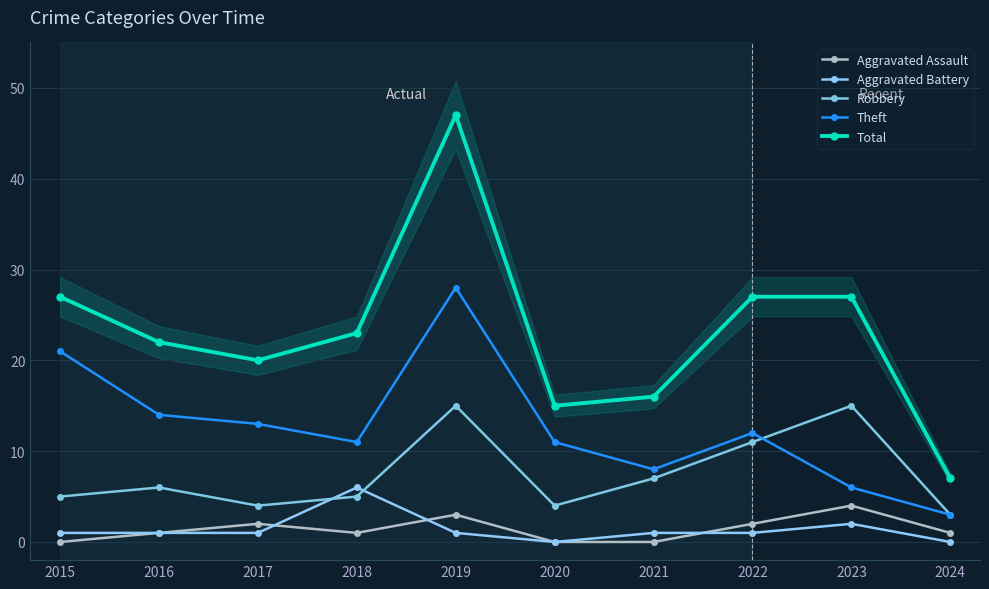

Between 2017 and 2023, which series saw the biggest shift?

Robbery